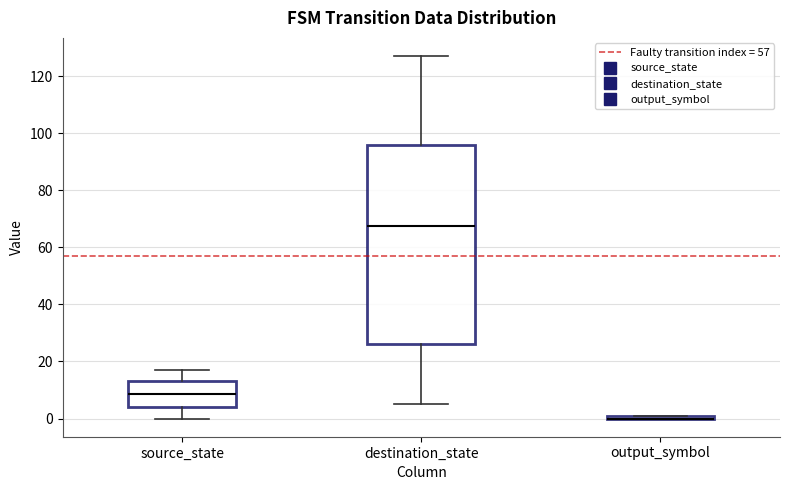

Where does the median line of the box for source_state sit on the y-axis? The values are not printed on the chart, so give them approximately, as read against the axis.

8